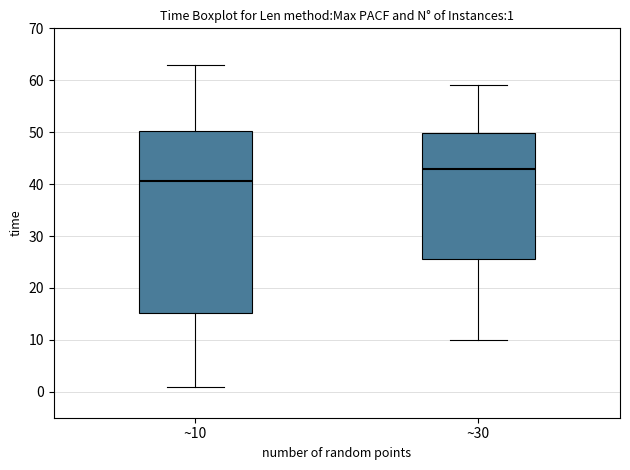

Which box is the tallest, from its lower edge to its upper edge?

~10